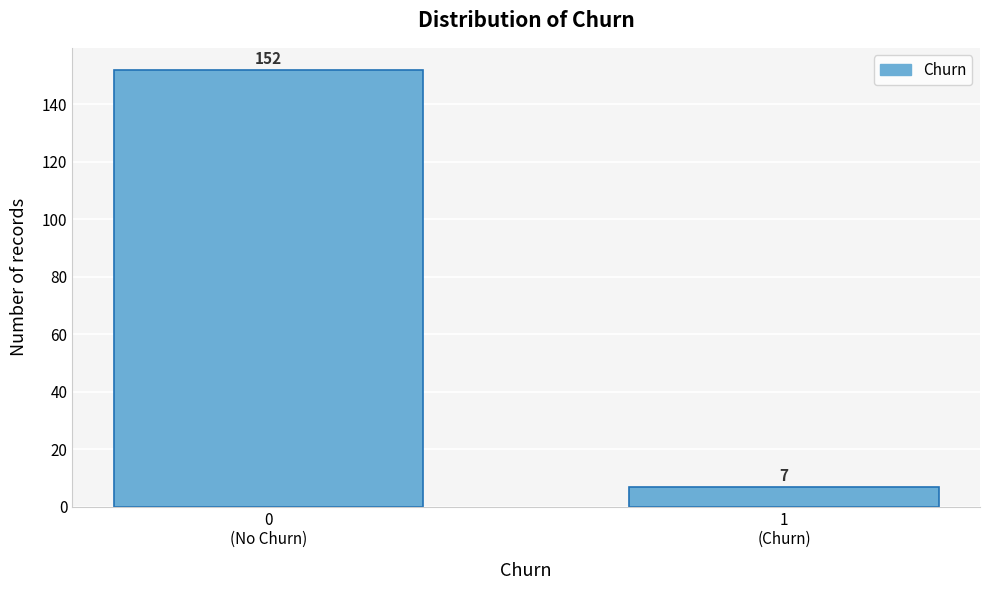

Reading left to right, transcribe all the data shown in this chart.

152	7